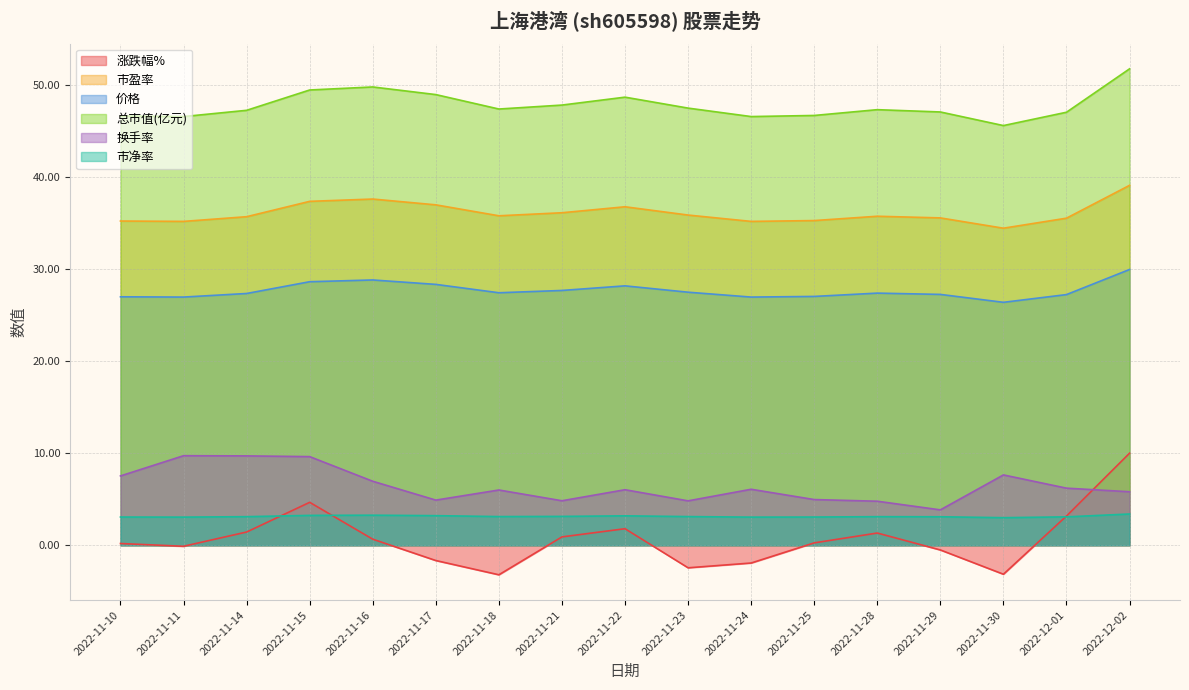

Where is 换手率 nearest to the value 6?

2022-11-18